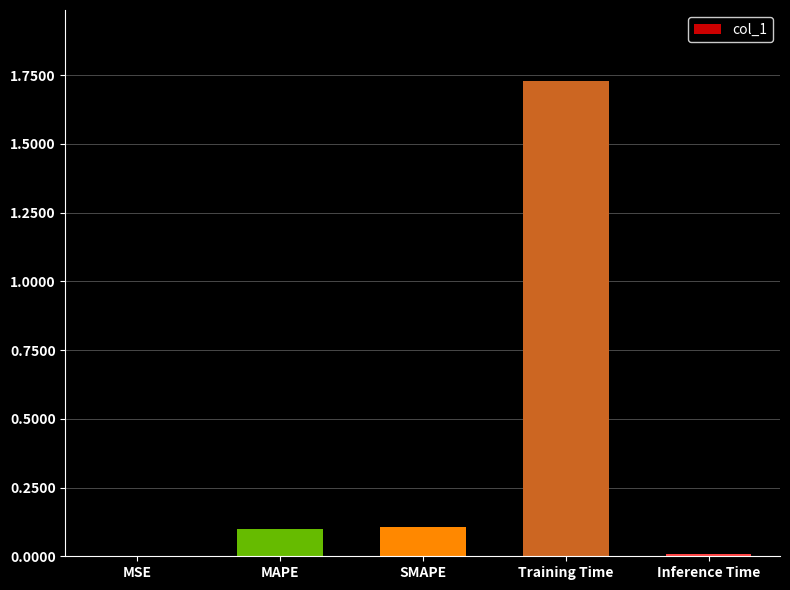

True or false: the data shows 0.1 at SMAPE.

True